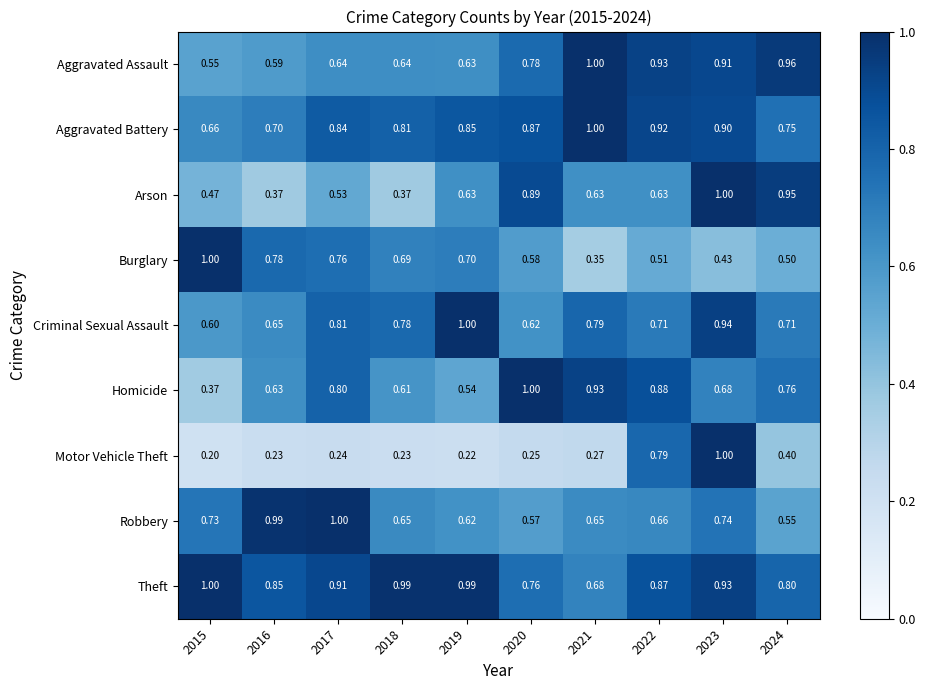

Count the number of categories in the chart.

10